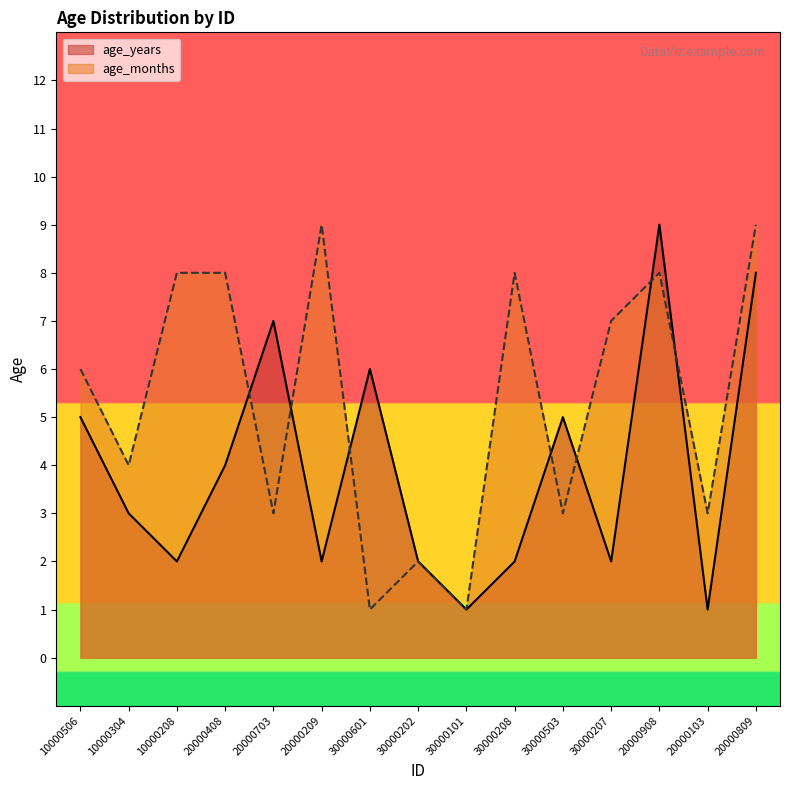

Does the chart have visible grid lines?

No